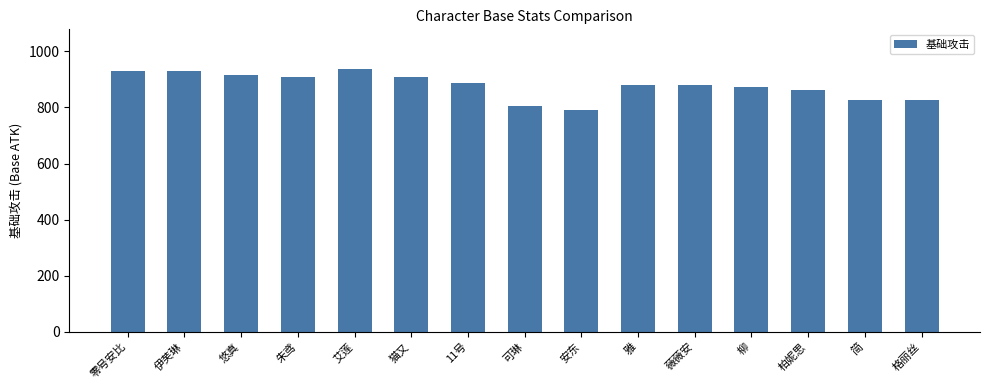

What position from the left is 可琳?

8